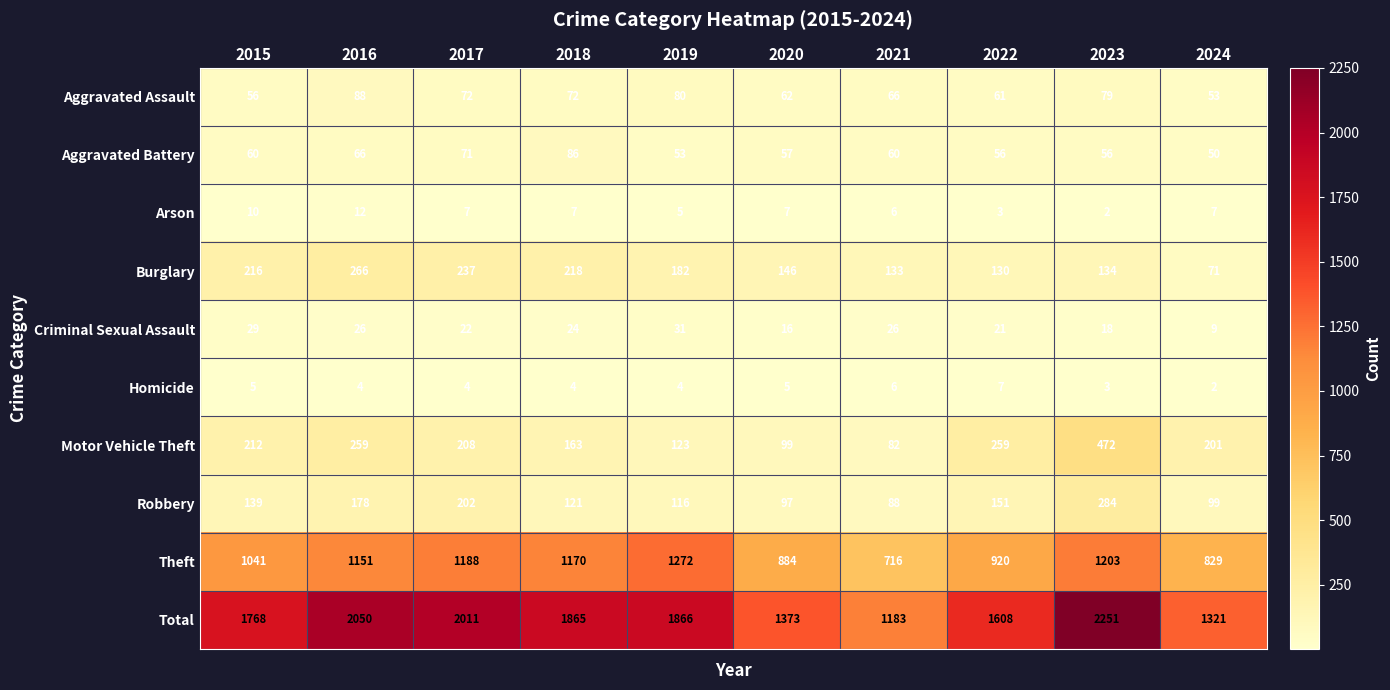

What is the sum of the Theft values at 2021 and 2018?

1886